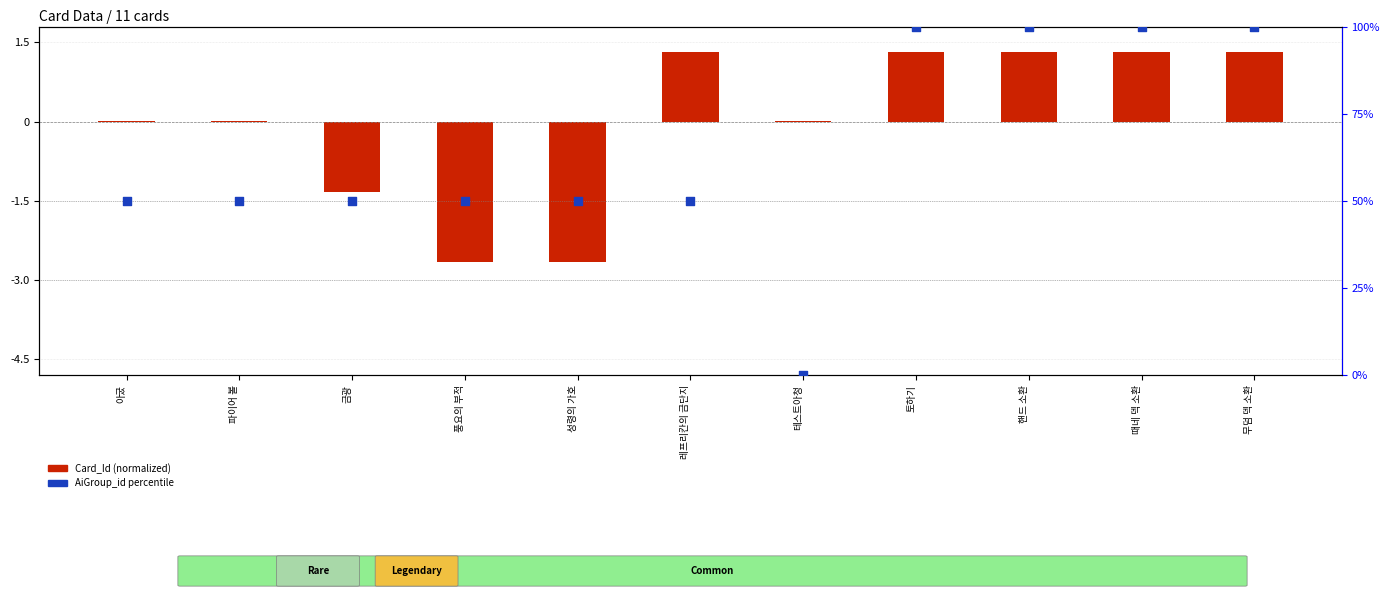

Which series has the largest total across all categories?

AiGroup_id (percentile)